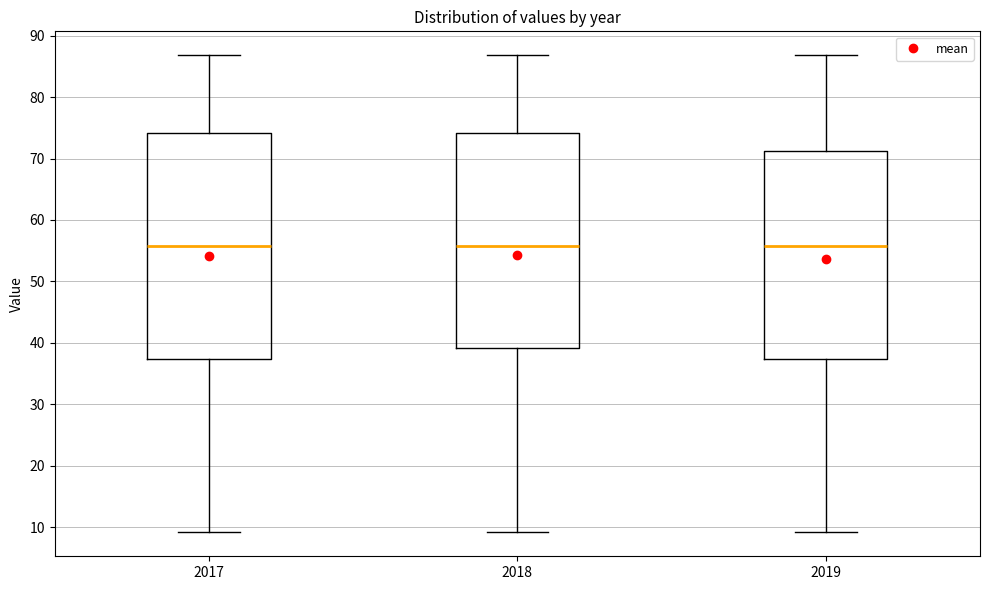

Comparing the boxes themselves (not the whiskers), which one is the tallest?

2017